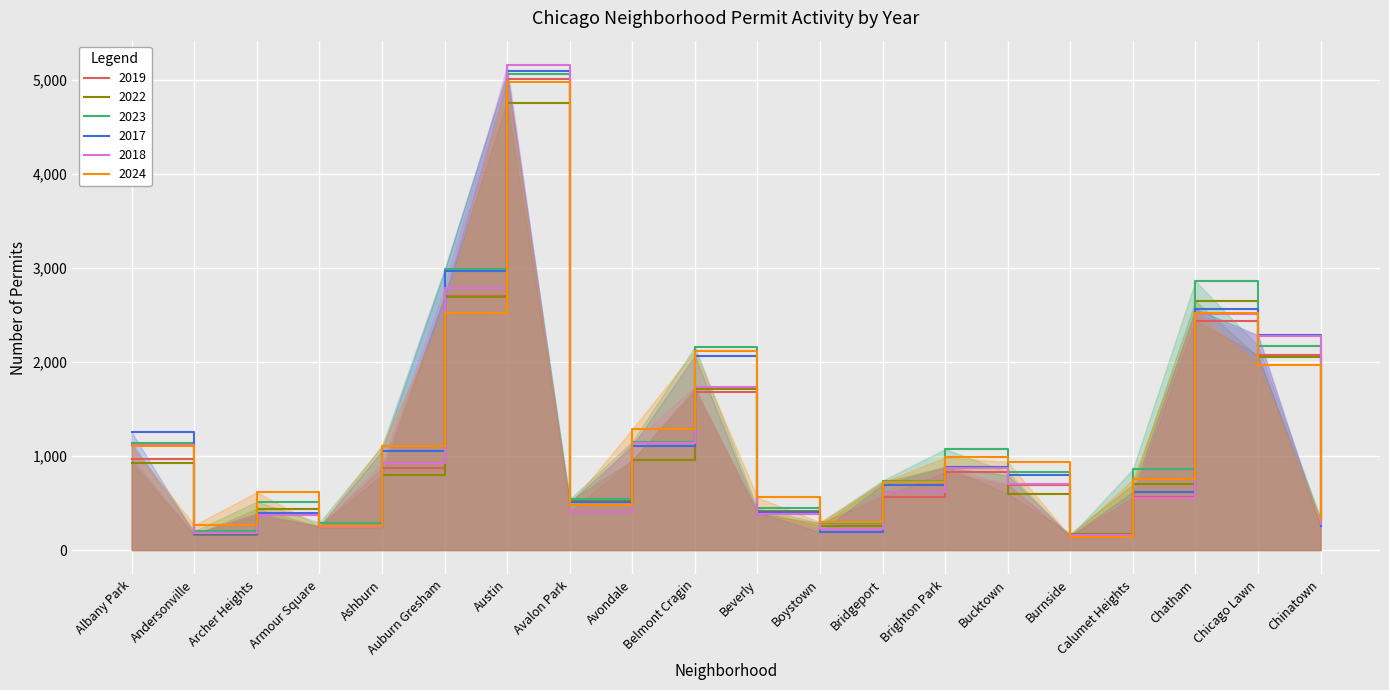

What is the label of the 11th point from the left?

Beverly